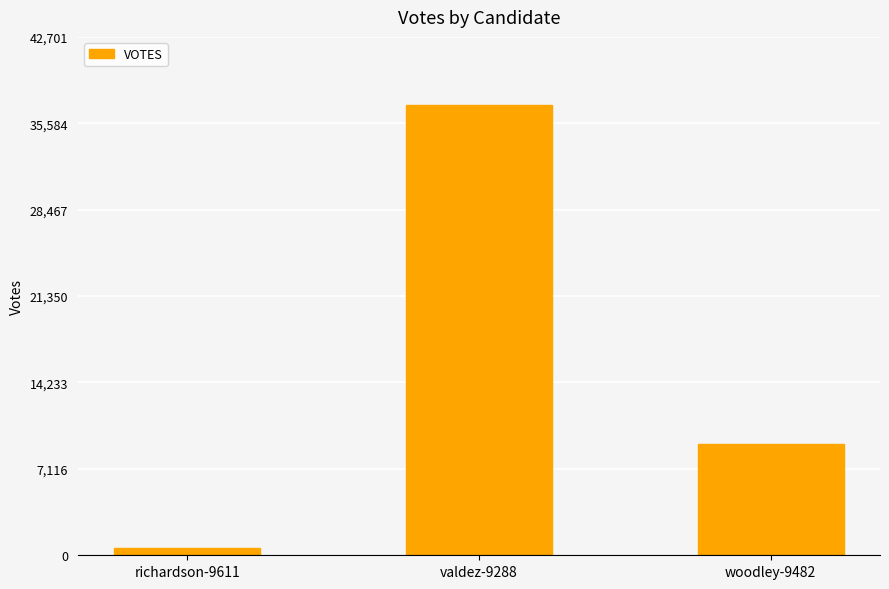

Rank the categories by value from lowest to highest.

richardson-9611, woodley-9482, valdez-9288